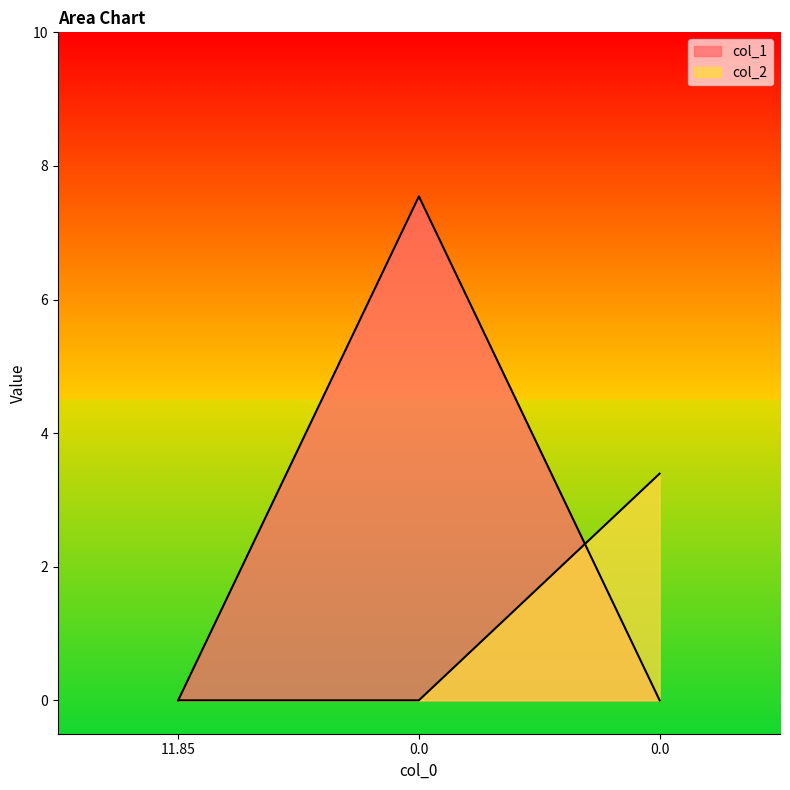

Reading right to left, what are all the values shown in this chart?

col_1: 0.0	7.5	0.0
col_2: 3.4	0.0	0.0